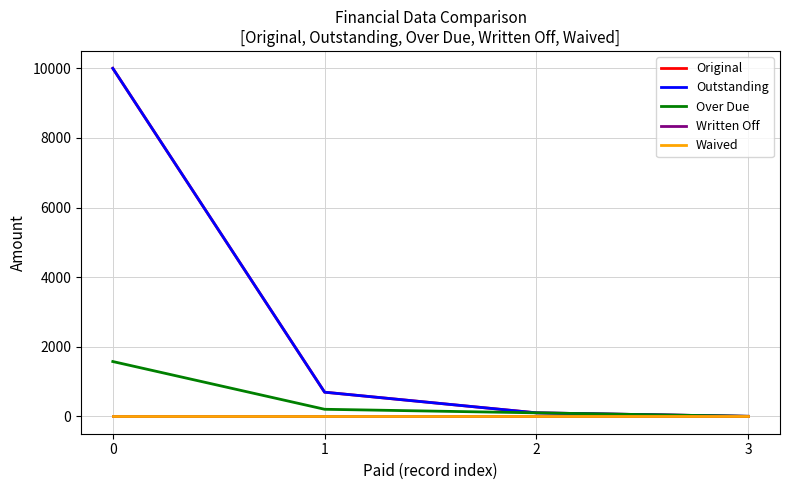

Between 2 and 3, which is larger?

2